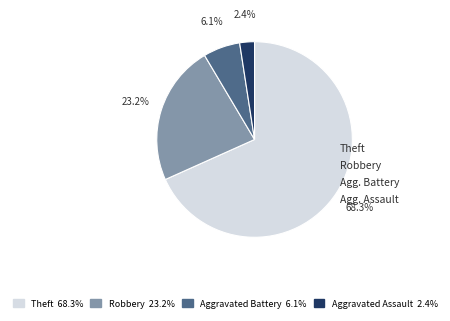

Does any single category account for the majority?

Yes